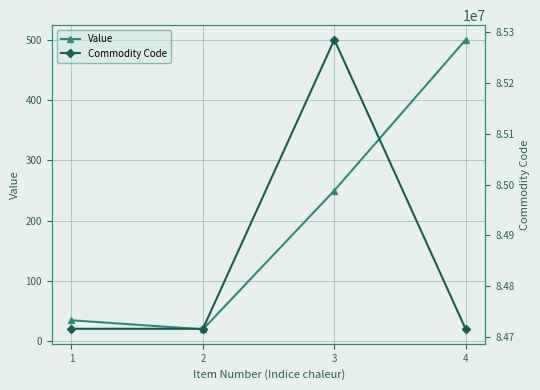

What is the difference between the Commodity Code values at 2 and 1?

10